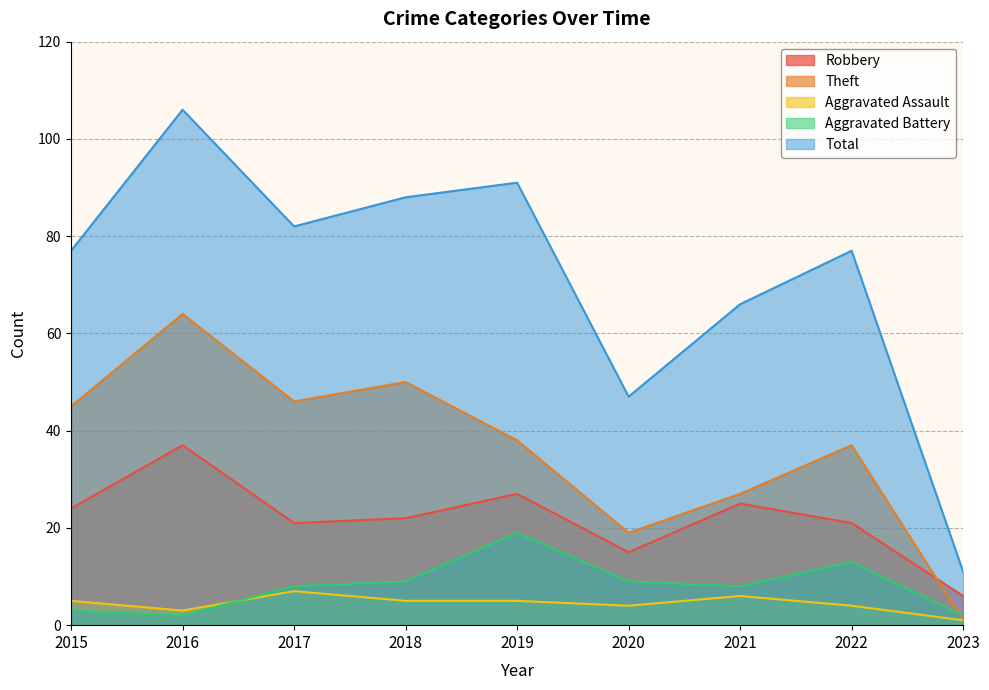

Is the value of Total at 2022 greater than the value of Theft at 2022?

Yes